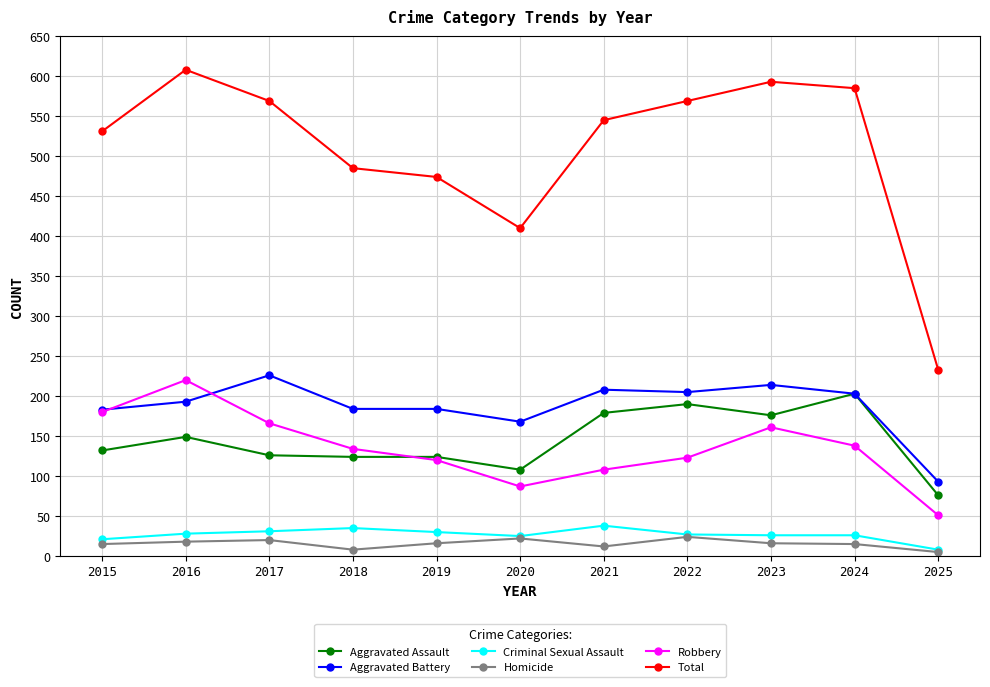

True or false: Criminal Sexual Assault and Robbery cross at least once.

False